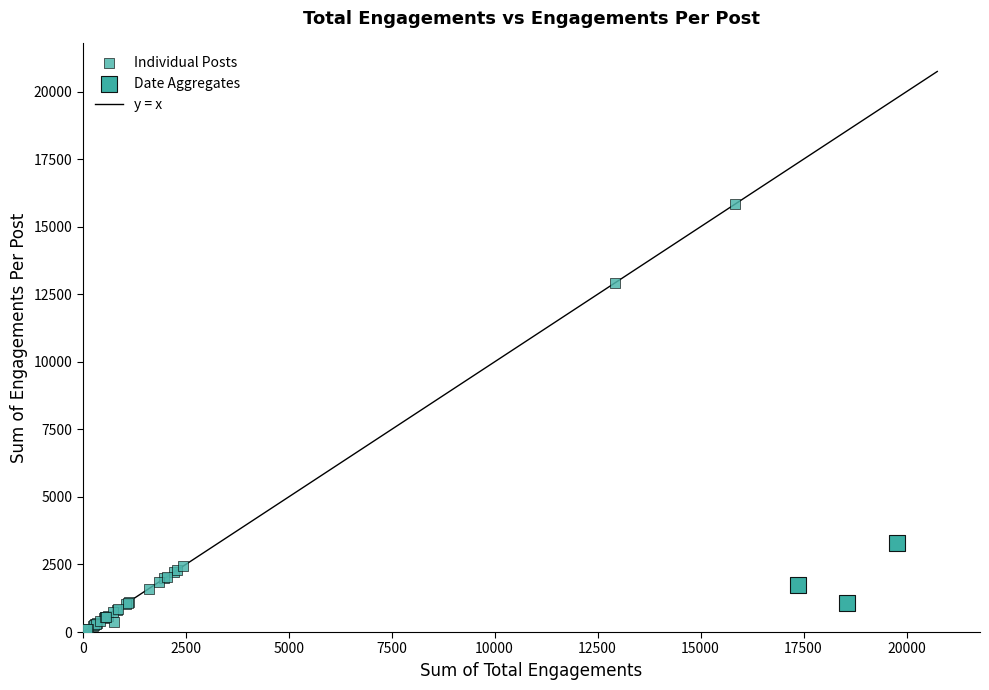

Which series has the widest spread of Y values?

Individual Posts